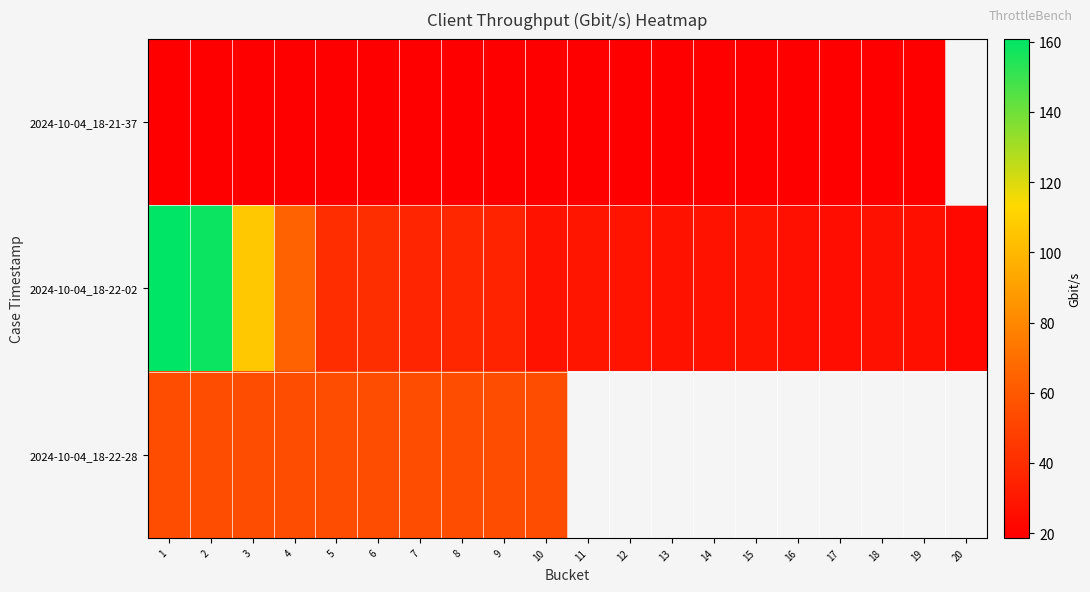

The value of 2024-10-04_18-22-02 at 17 is 42.7. True or false?

False